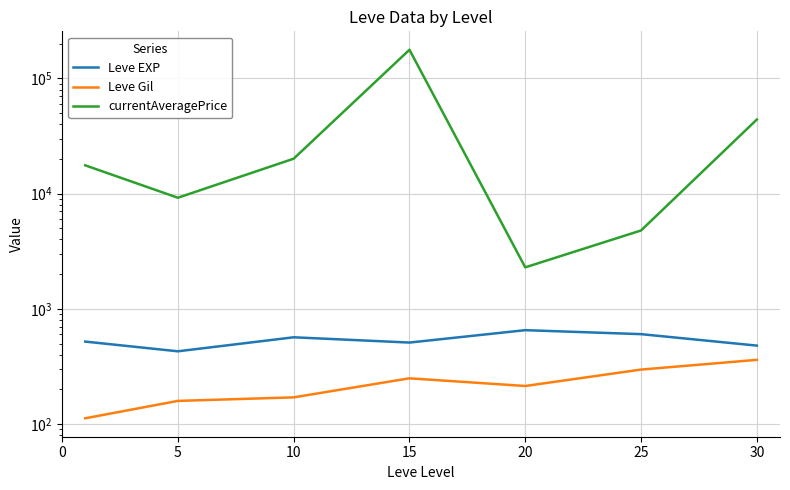

Which series has the largest range (max minus min)?

currentAveragePrice